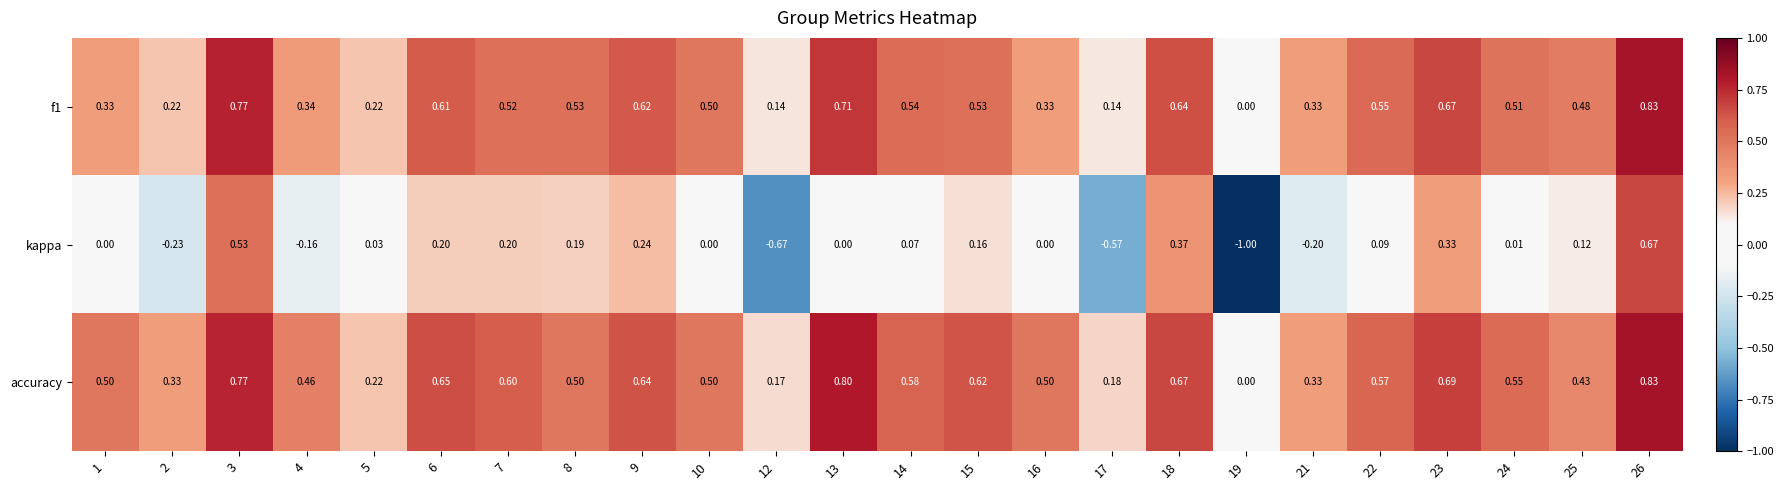

What is the greatest value displayed?

0.8